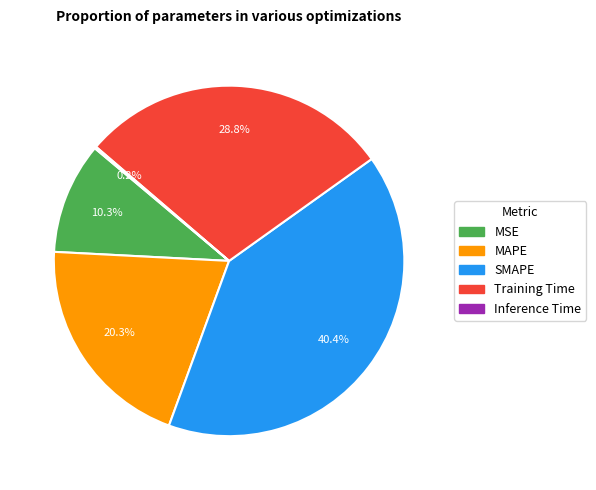

To the nearest percent, what is the combined percentage of MSE and MAPE?

31%